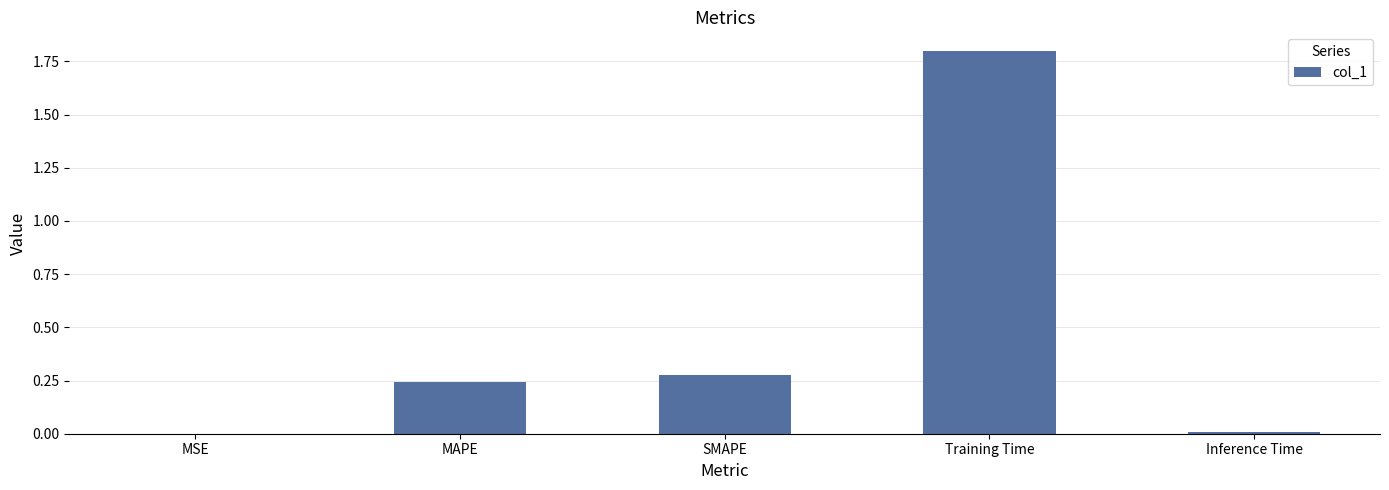

True or false: the data shows 0.1 at MAPE.

False